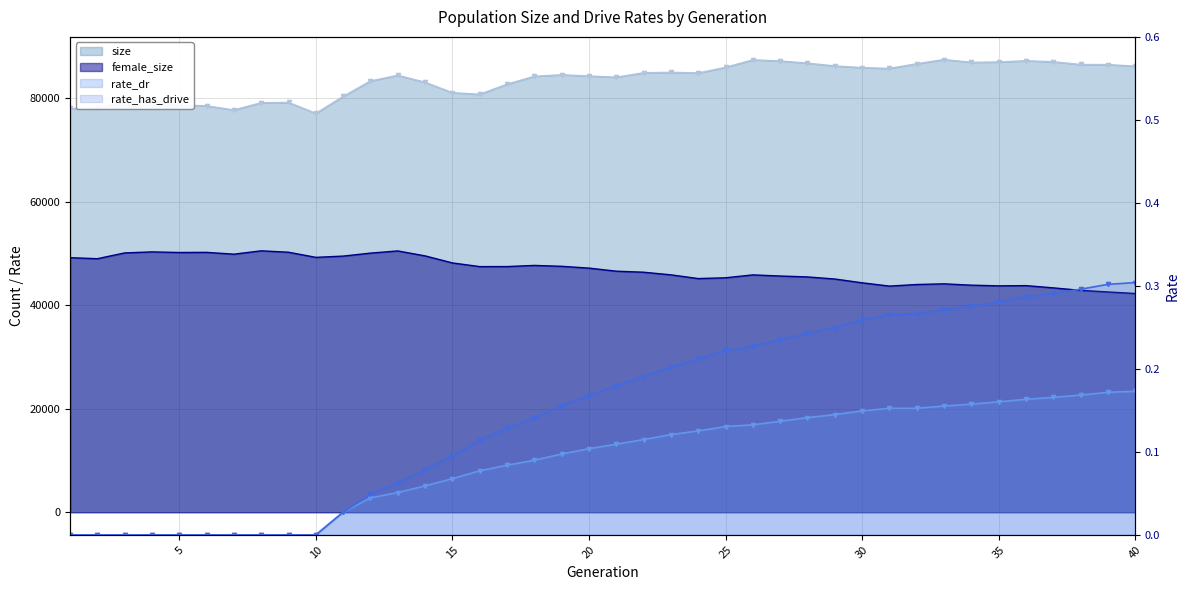

Does the chart have visible grid lines?

Yes